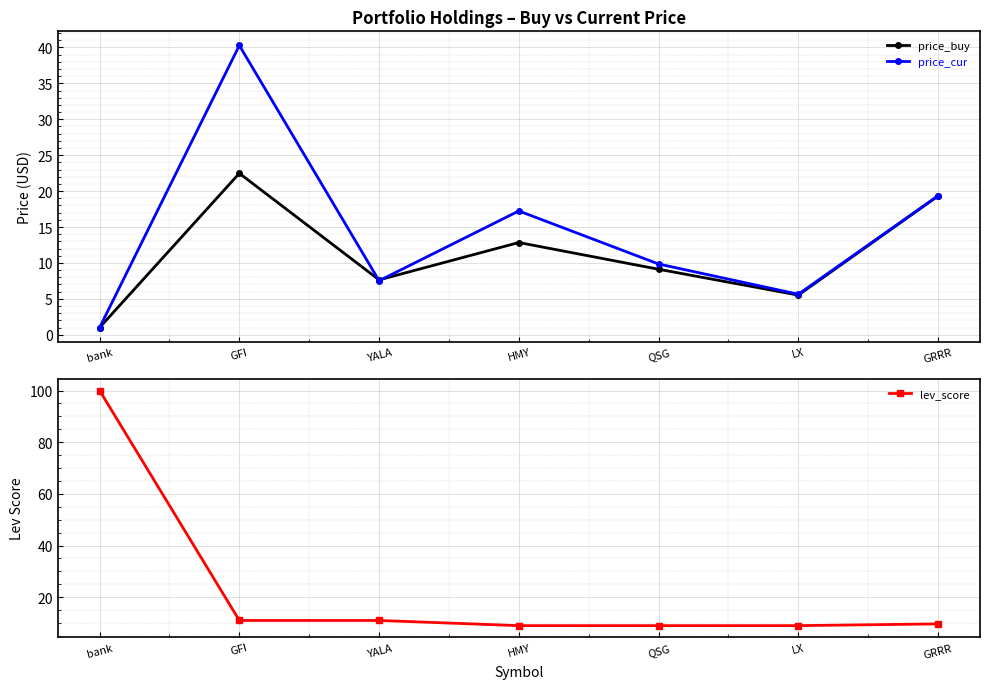

Which category has the highest value across all series?

bank